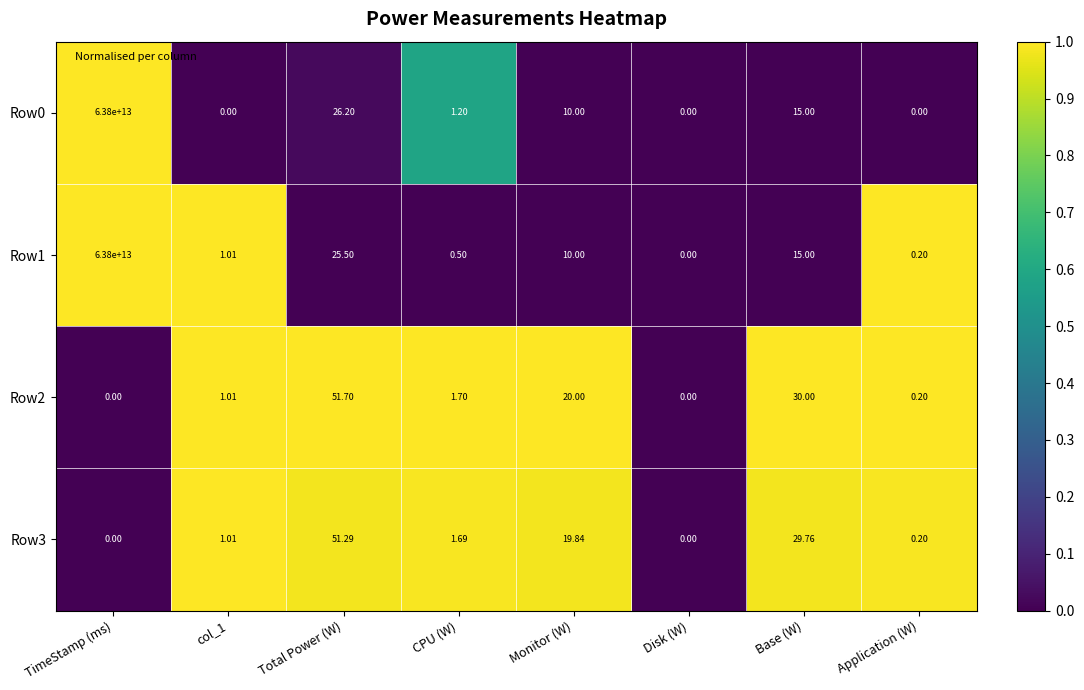

Where is Row0 nearest to the value 31900000000000?

Total Power (W)